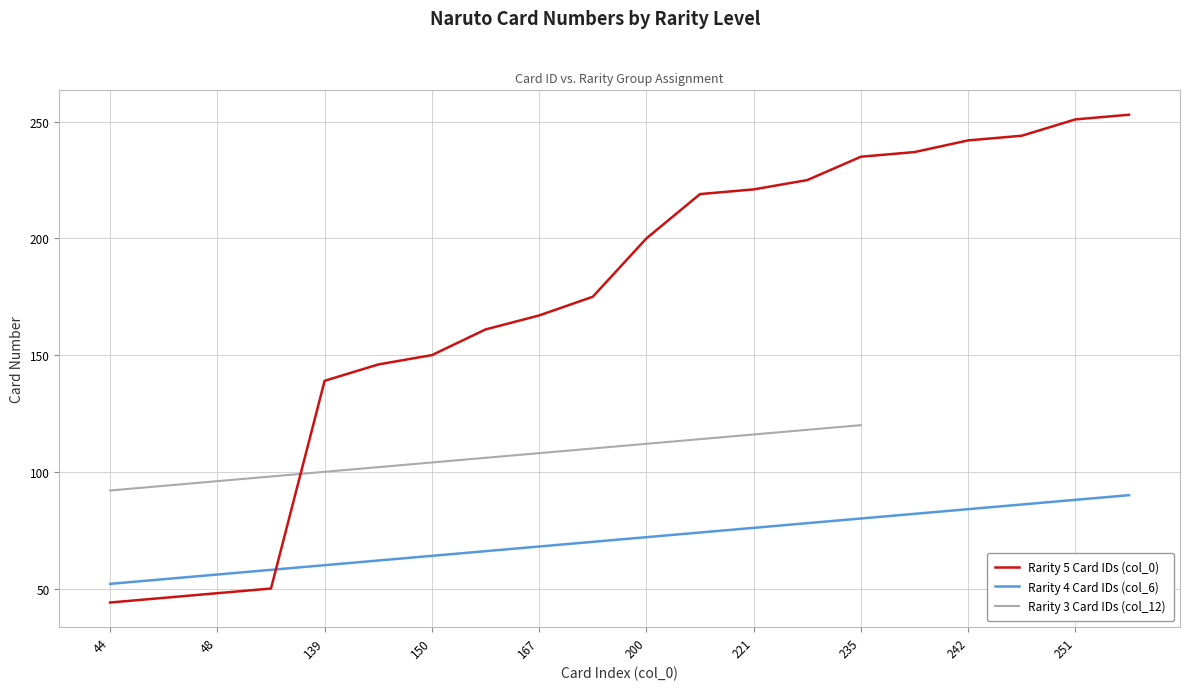

Does the chart have visible grid lines?

Yes